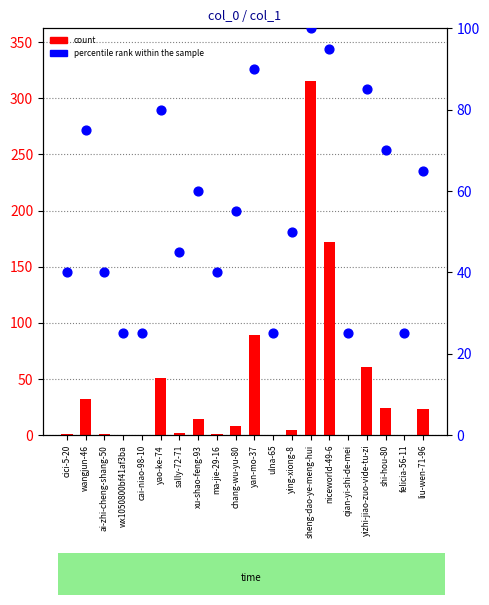

Which series reaches the maximum Y coordinate?

count